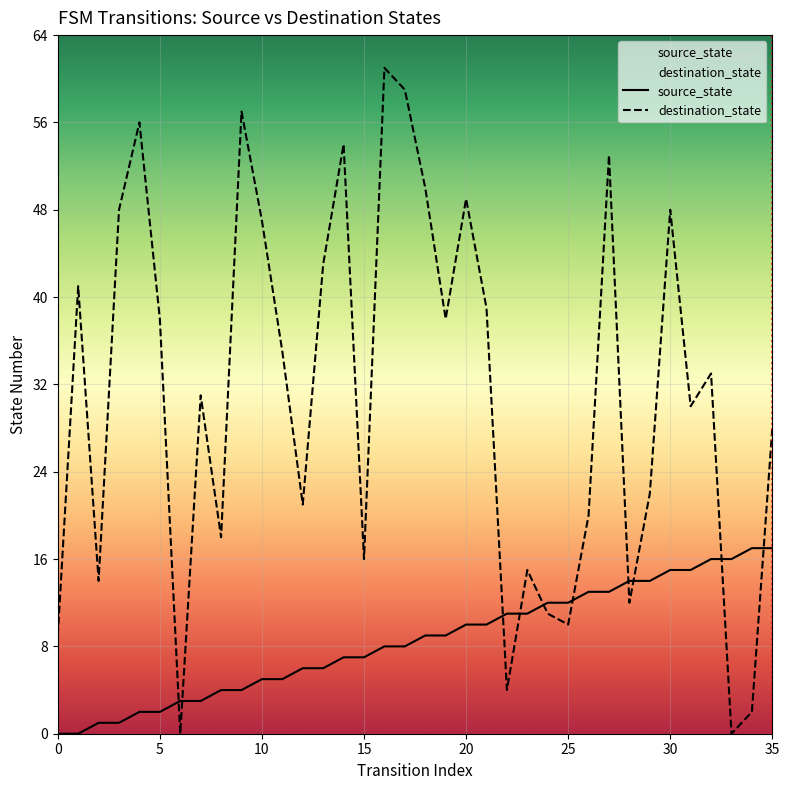

The value of source_state at 10 is 2. True or false?

False